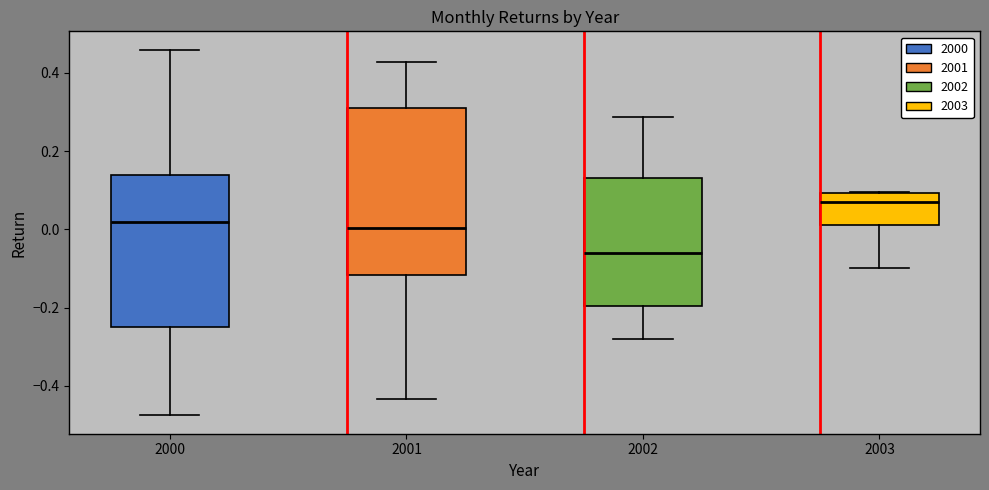

Where does the upper whisker of the box at x = 2002 end on the y-axis? The values are not printed on the chart, so give them approximately, as read against the axis.

0.28